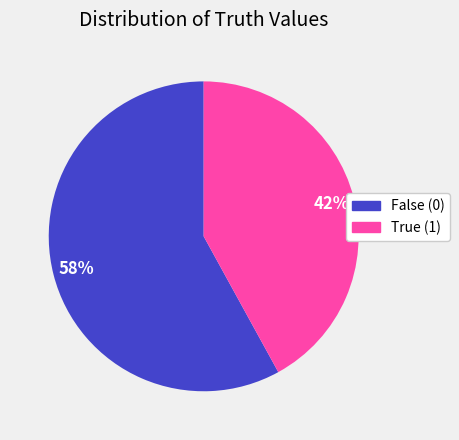

To the nearest percent, what is the average slice percentage?

50%